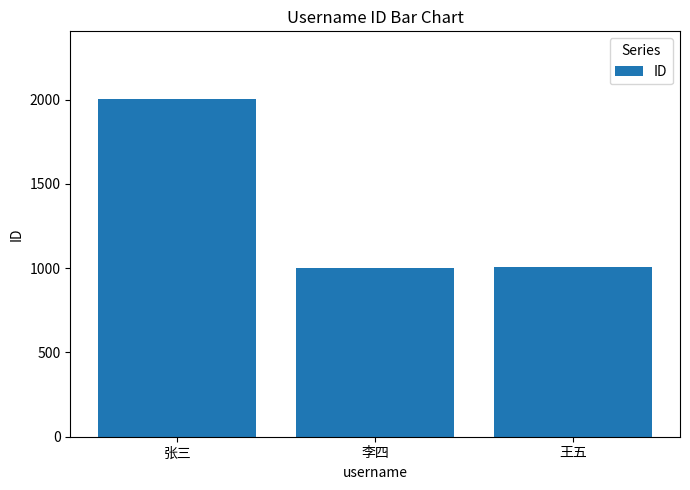

What is the greatest value displayed?

2004